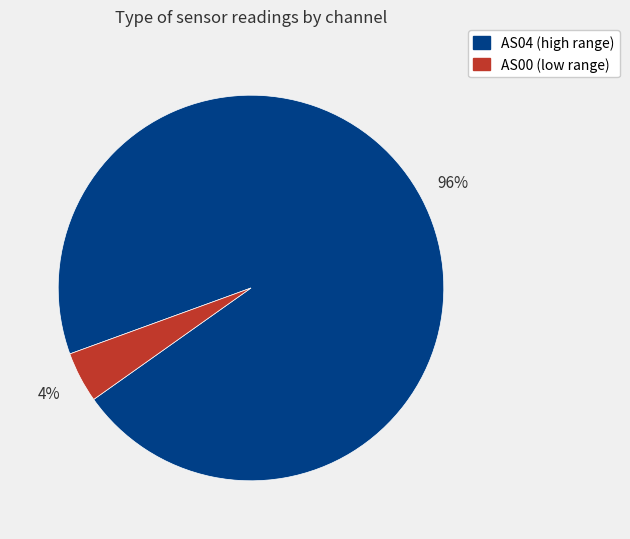

To the nearest percent, what is the average slice percentage?

50%